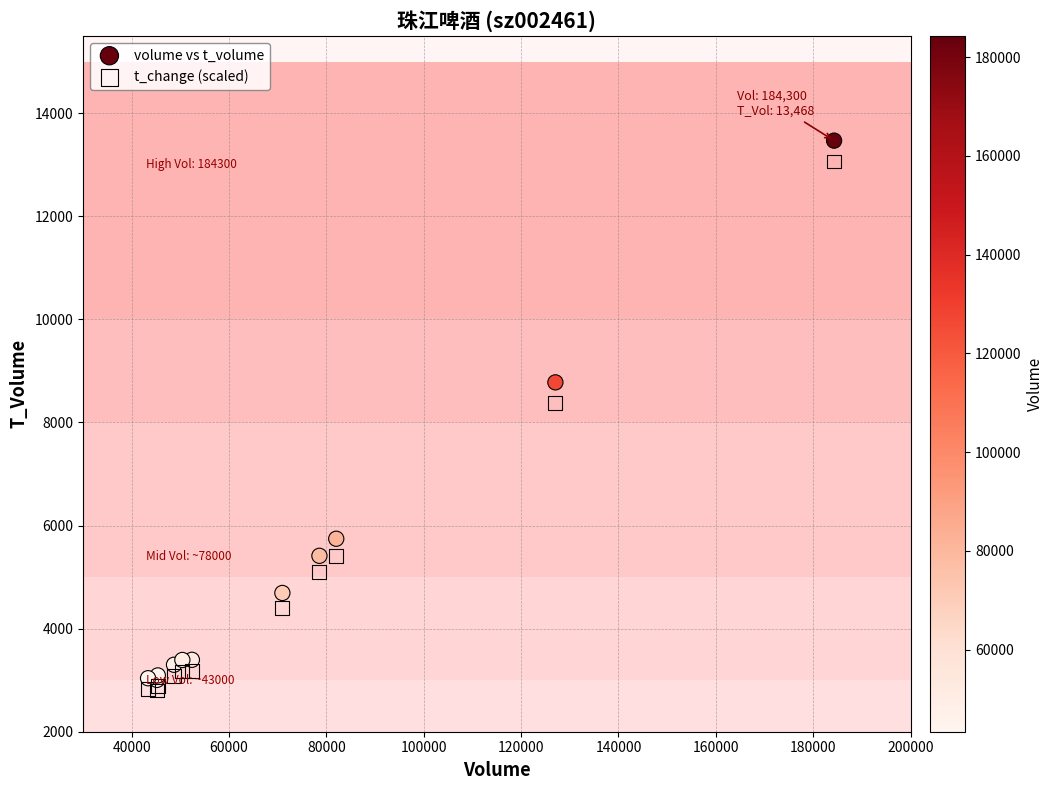

Which series contains the lowest Y value?

t_change (scaled)